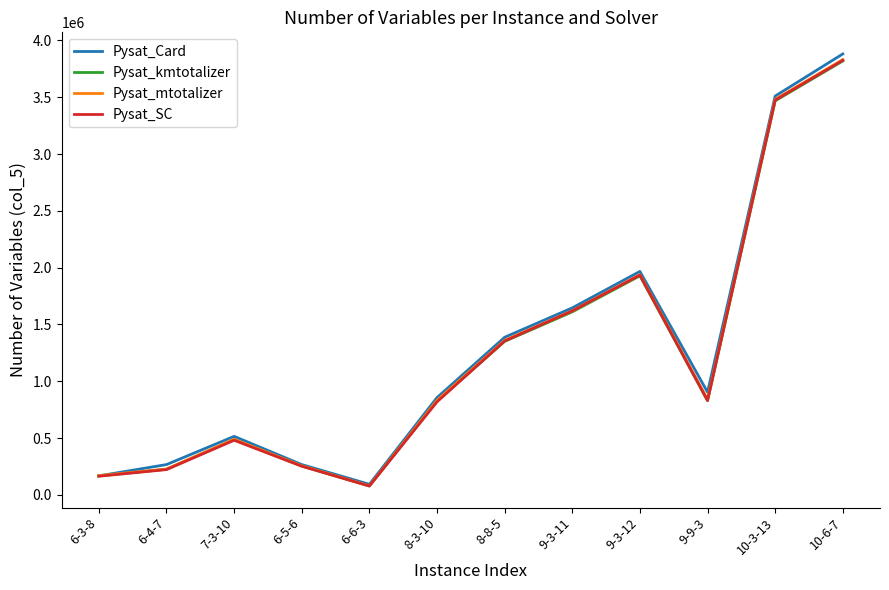

What is the maximum value for Pysat_Card?

3881484